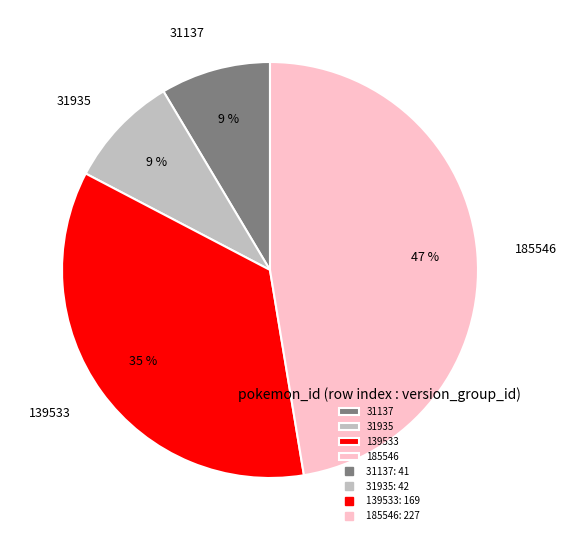

Does 31935 represent more than half of the total?

No